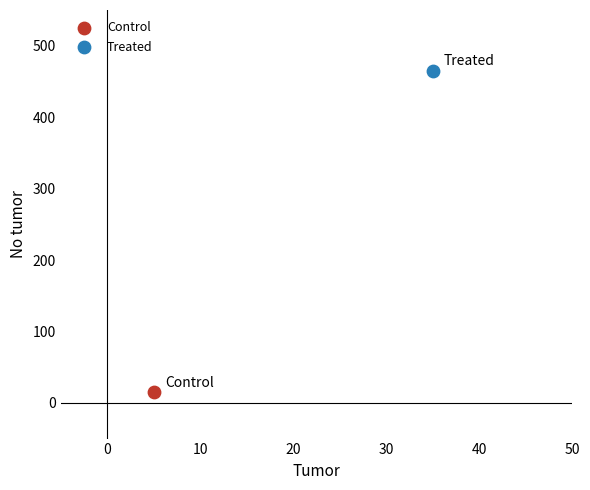

What are all the series names shown in the legend?

Control, Treated